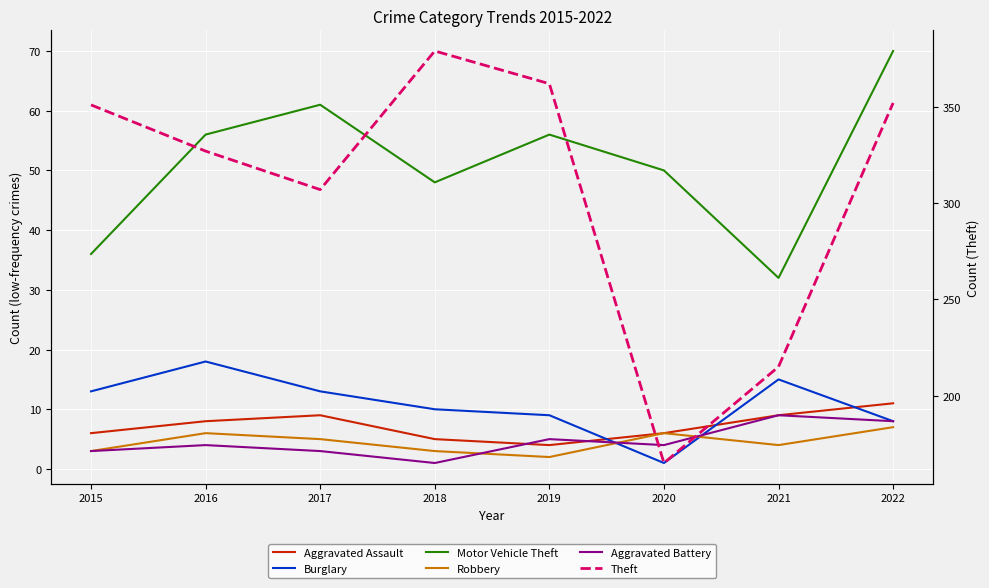

Between 2020 and 2022, which is larger?

2022